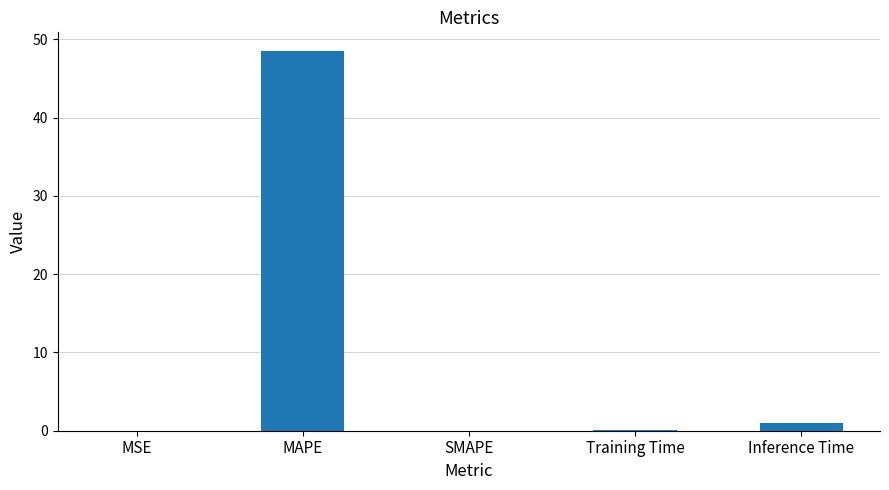

Is it true that the value at SMAPE is 0.0?

True